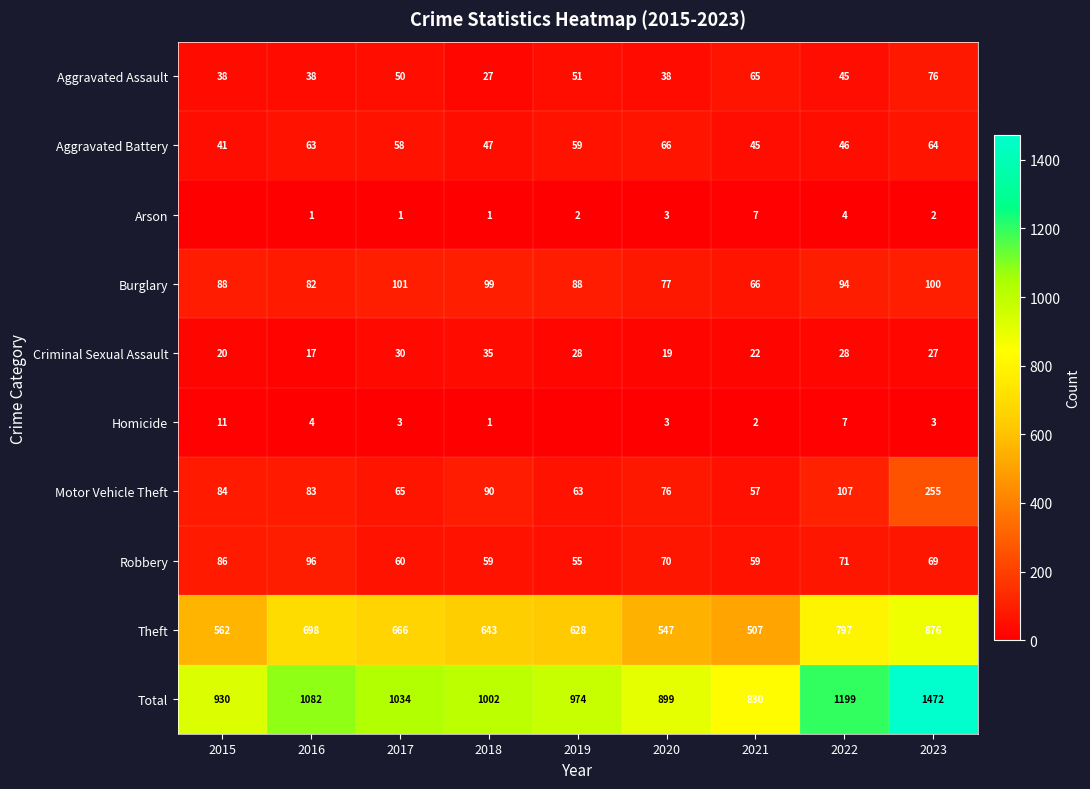

The Total series shows 1199 at 2022. True or false?

True